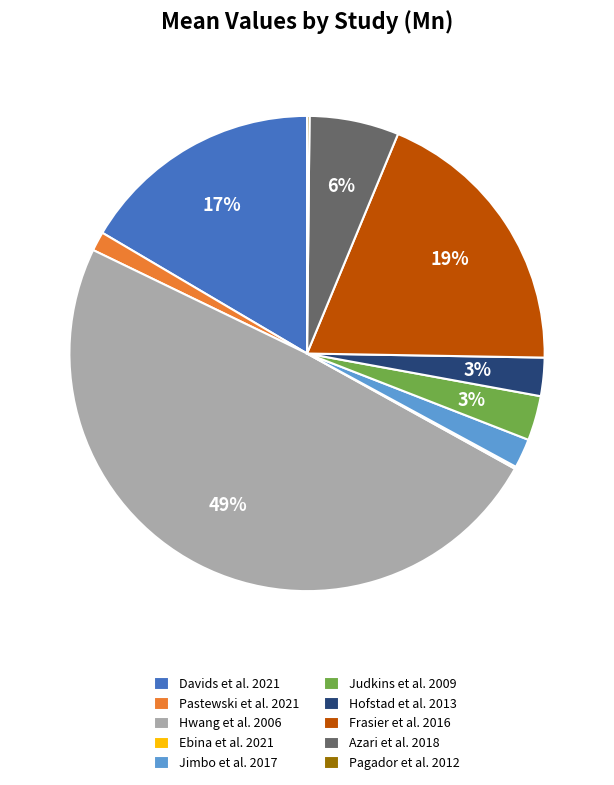

Between Hofstad et al. 2013 and Frasier et al. 2016, which is larger?

Frasier et al. 2016